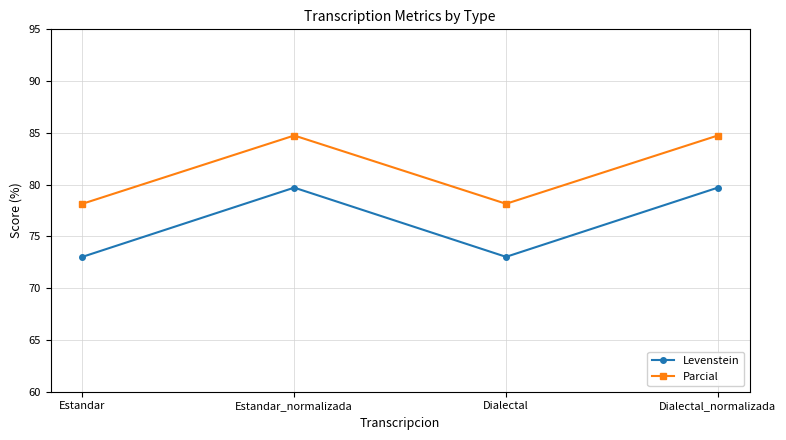

Count the number of categories in the chart.

4